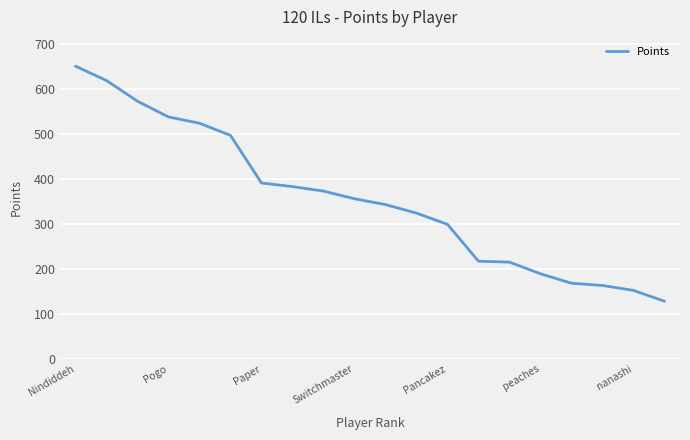

What is the minimum value shown in the chart?

128